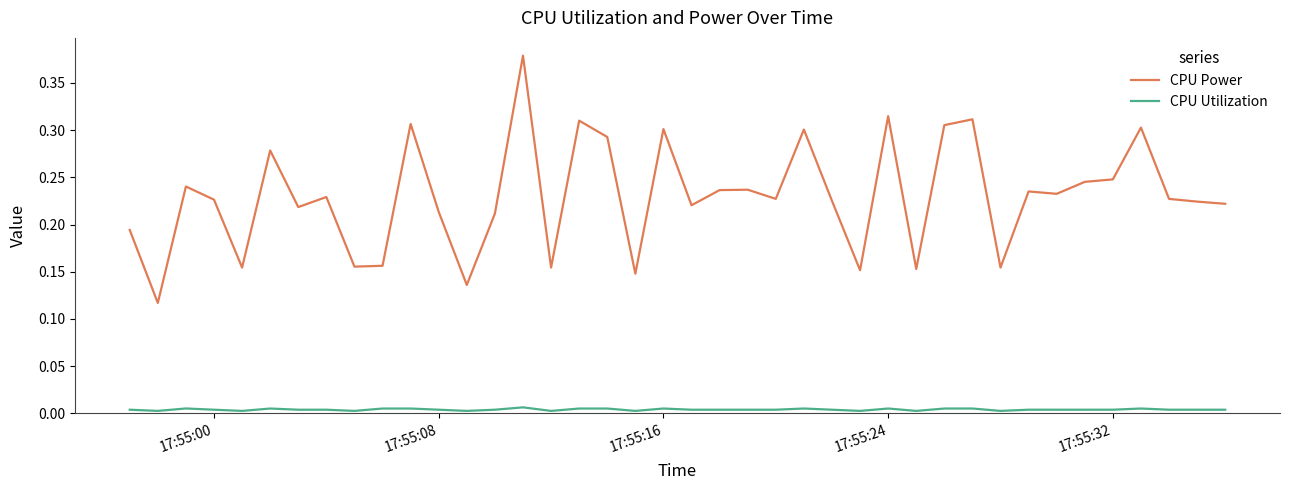

Which series has the largest total across all categories?

CPU Power